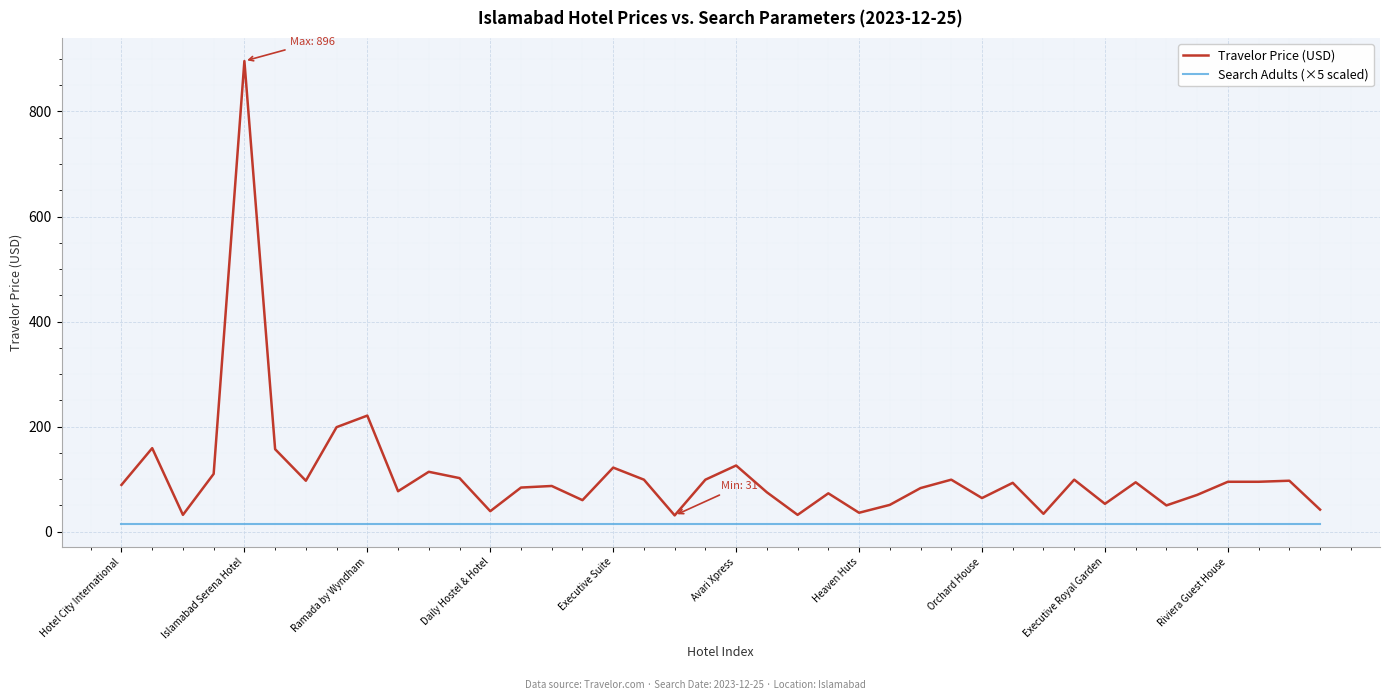

List the series in order of their peak value, highest first.

Travelor Price (USD), Search Adults (×5 scaled)